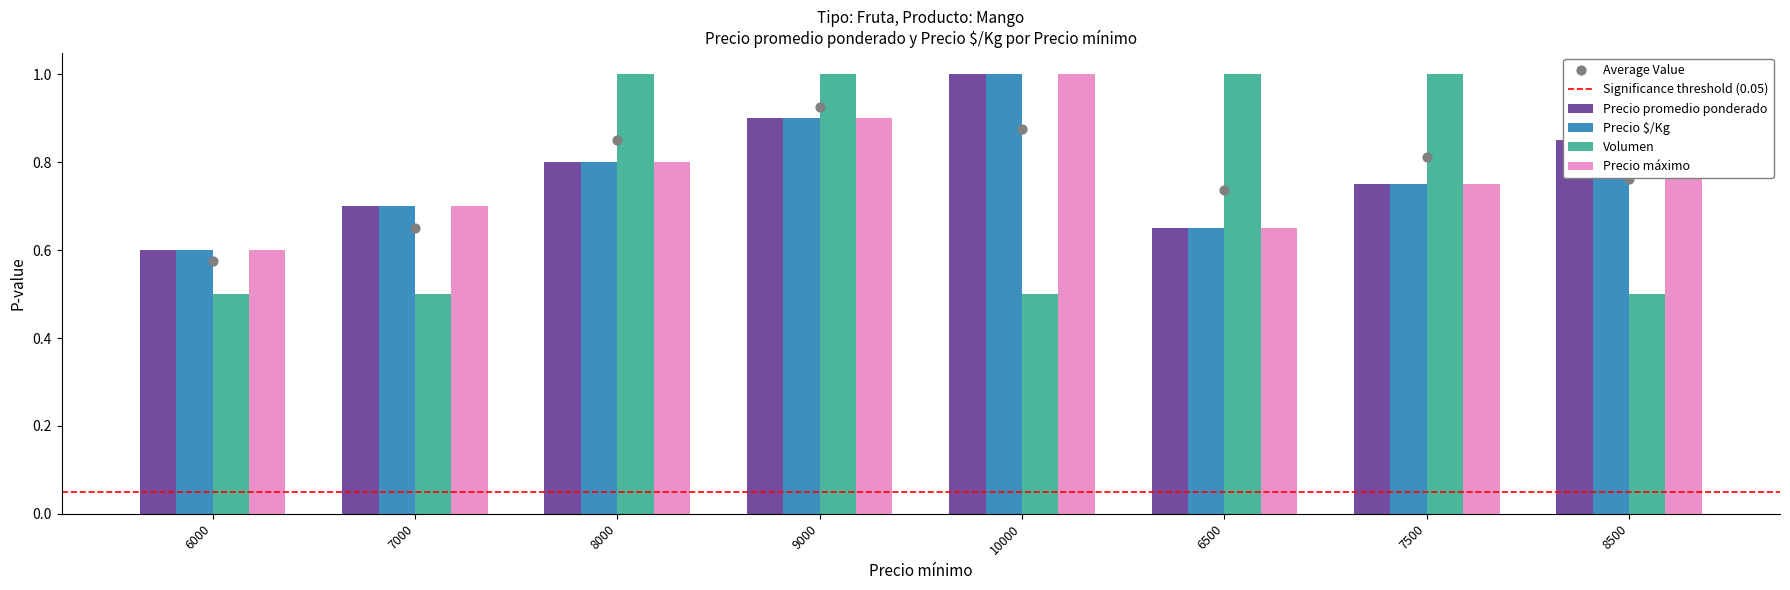

Which series contains the lowest Y value?

Volumen